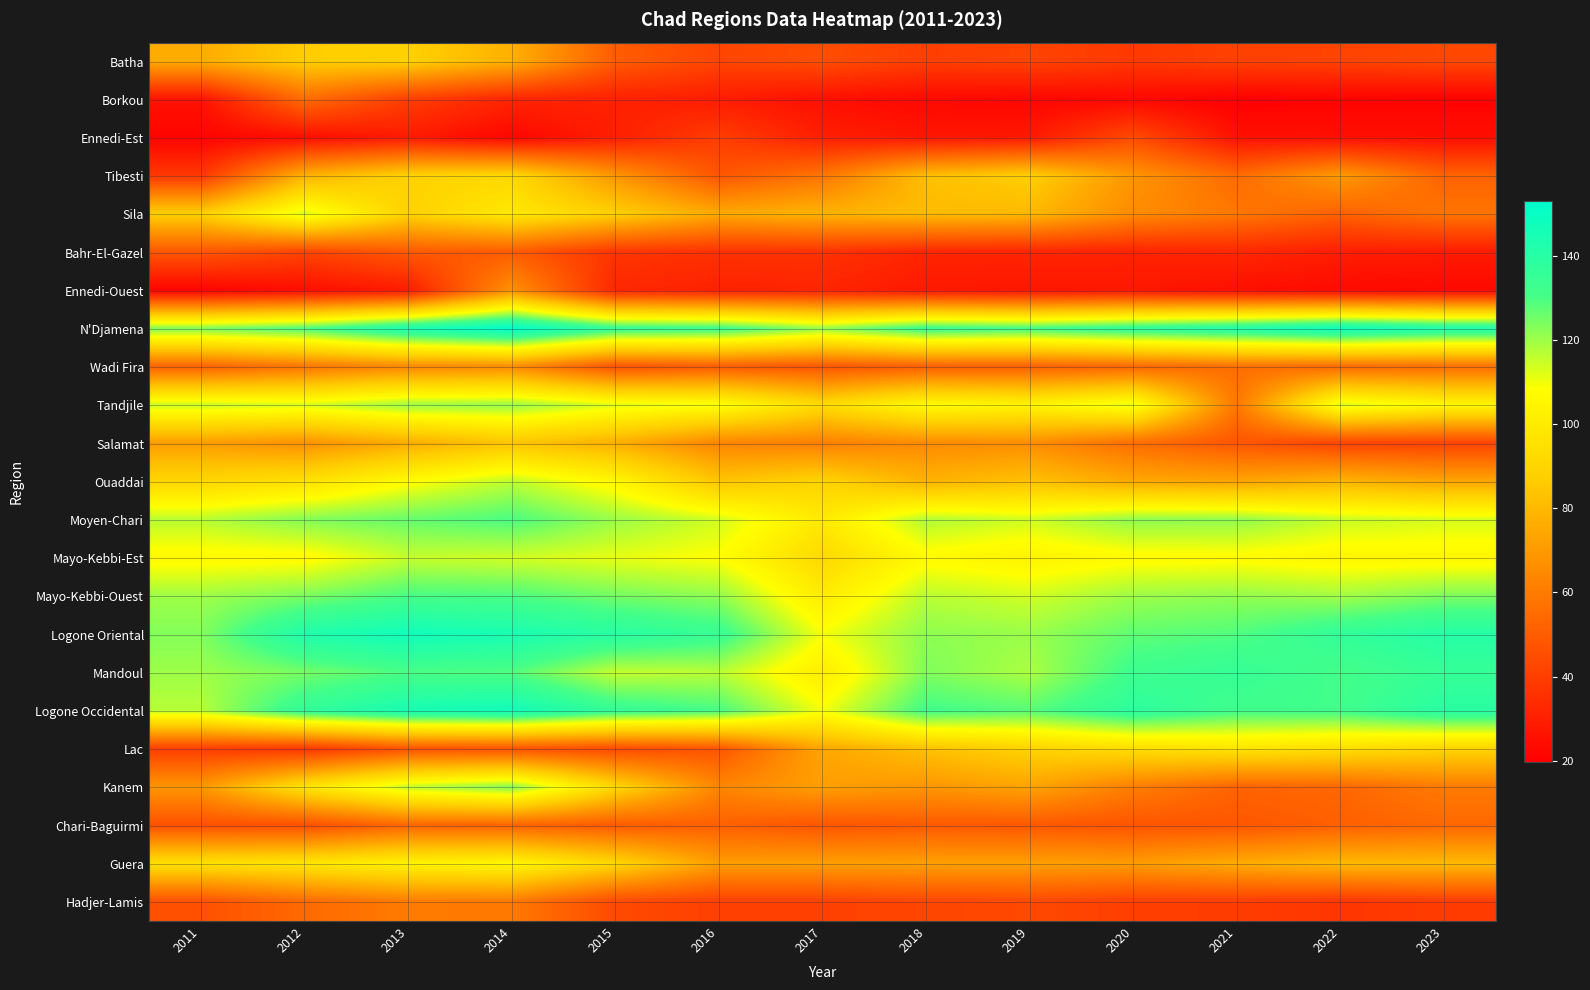

List the series in order of their peak value, lowest first.

Ennedi-Est, Bahr-El-Gazel, Chari-Baguirmi, Borkou, Hadjer-Lamis, Wadi Fira, Ennedi-Ouest, Salamat, Batha, Tibesti, Lac, Guera, Sila, Mayo-Kebbi-Est, Ouaddai, Tandjile, Kanem, Moyen-Chari, Mayo-Kebbi-Ouest, Mandoul, Logone Occidental, Logone Oriental, N'Djamena